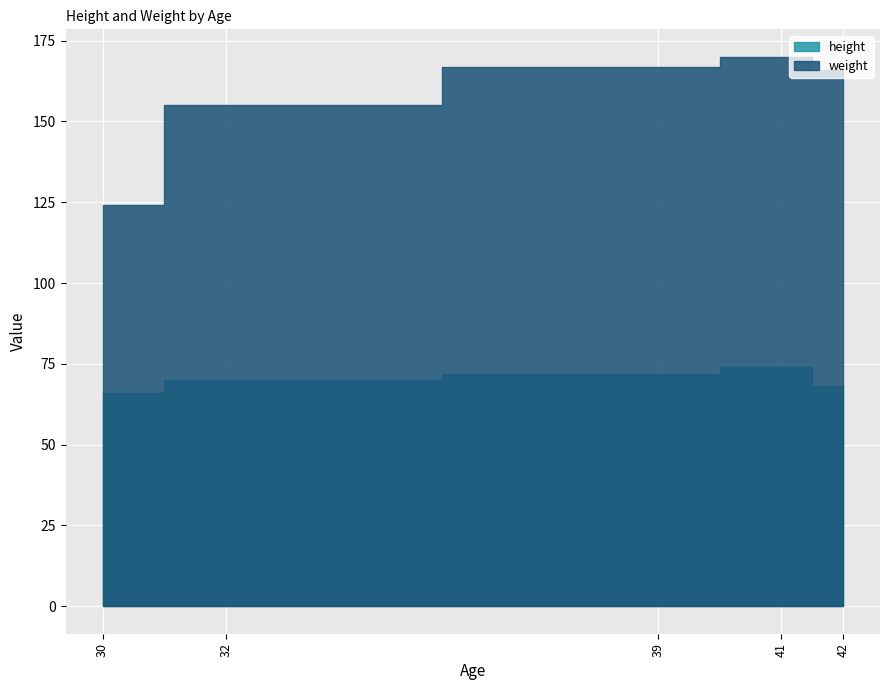

What is the sum of all weight values?

782